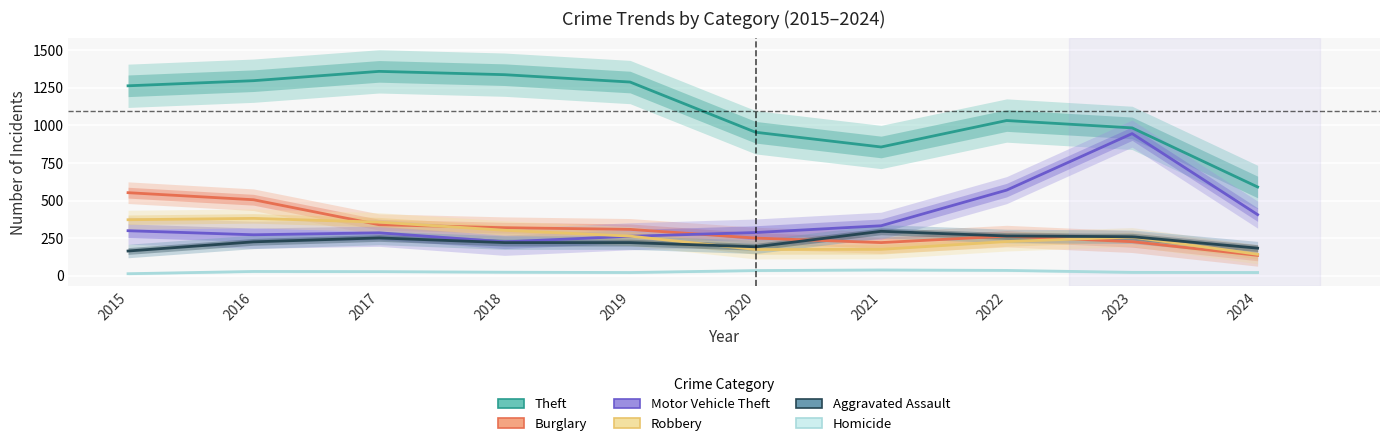

Which label corresponds to the smallest value in the chart?

2015